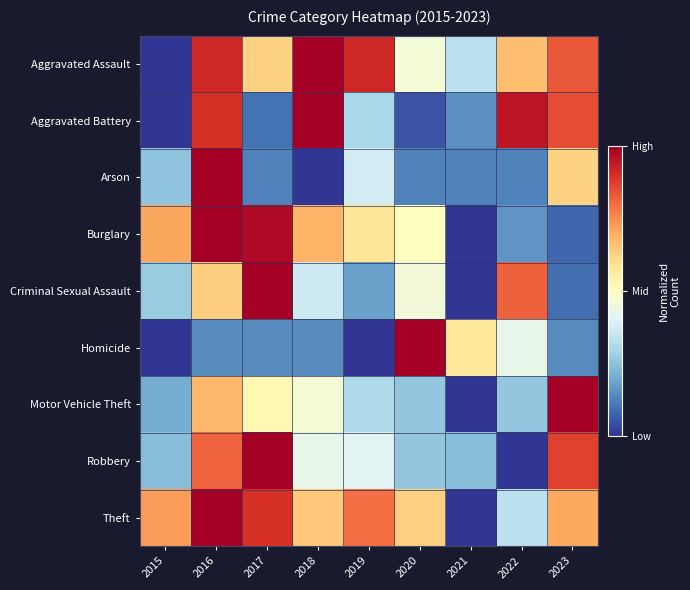

Which label corresponds to the smallest value in the chart?

2015